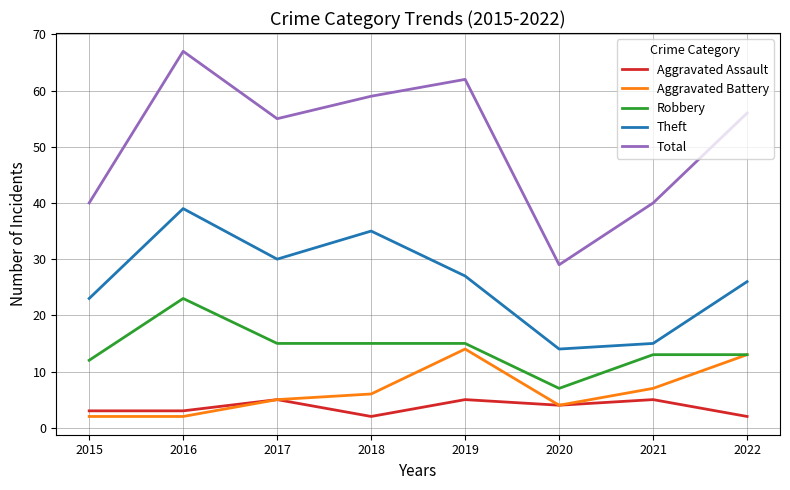

What is the maximum value for Theft?

39